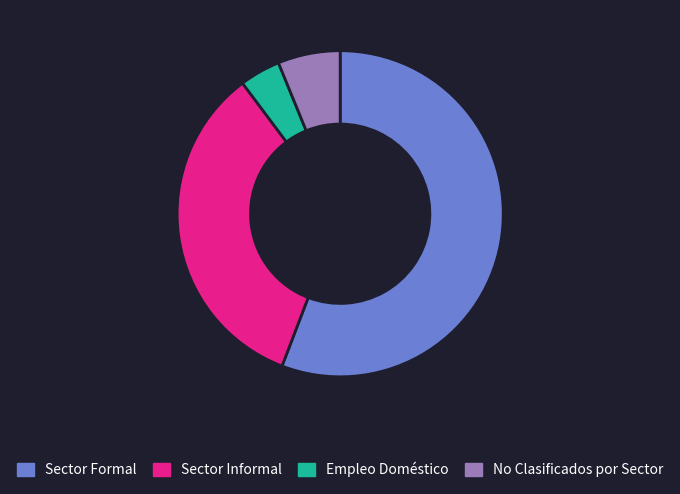

How many slices are in this pie chart?

4